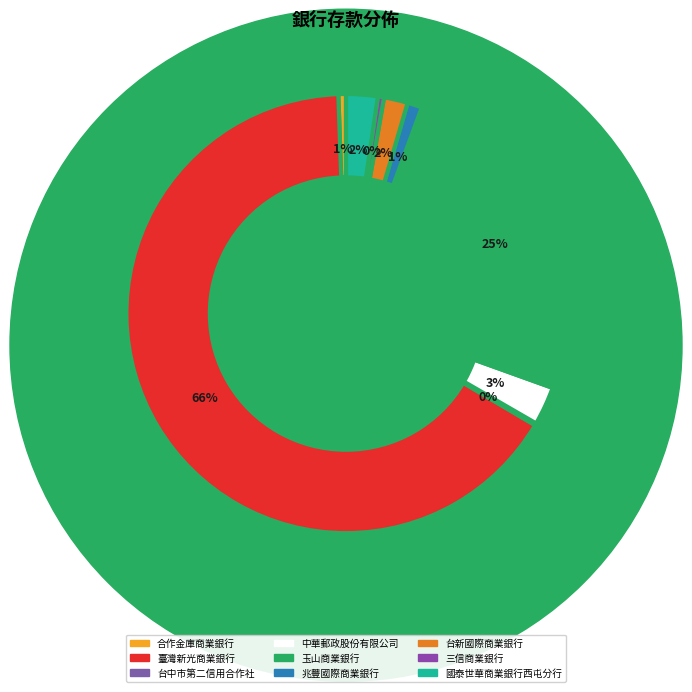

What percentage is the 中華郵政股份有限公司 slice, to the nearest percent?

3%